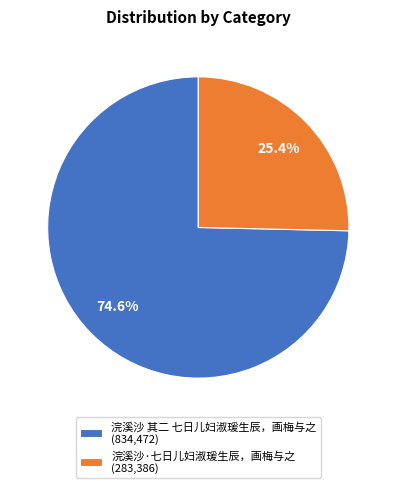

Rank the categories by value from lowest to highest.

浣溪沙·七日儿妇淑瑗生辰，画梅与之, 浣溪沙 其二 七日儿妇淑瑗生辰，画梅与之